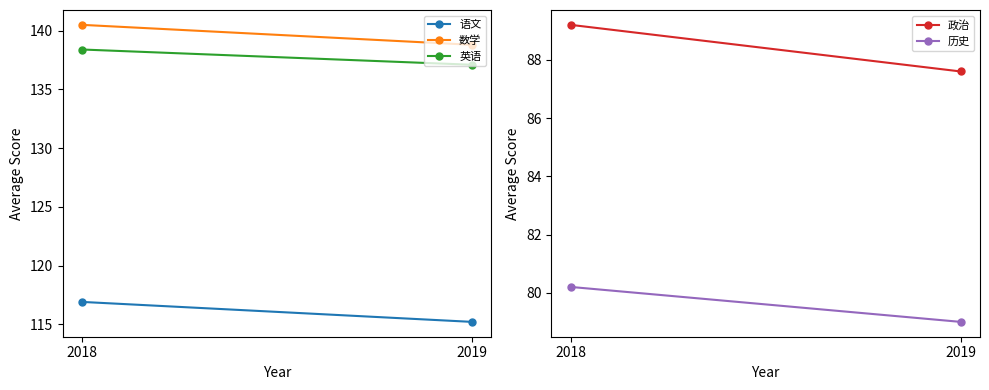

What is the average value of the 数学 series?

139.7